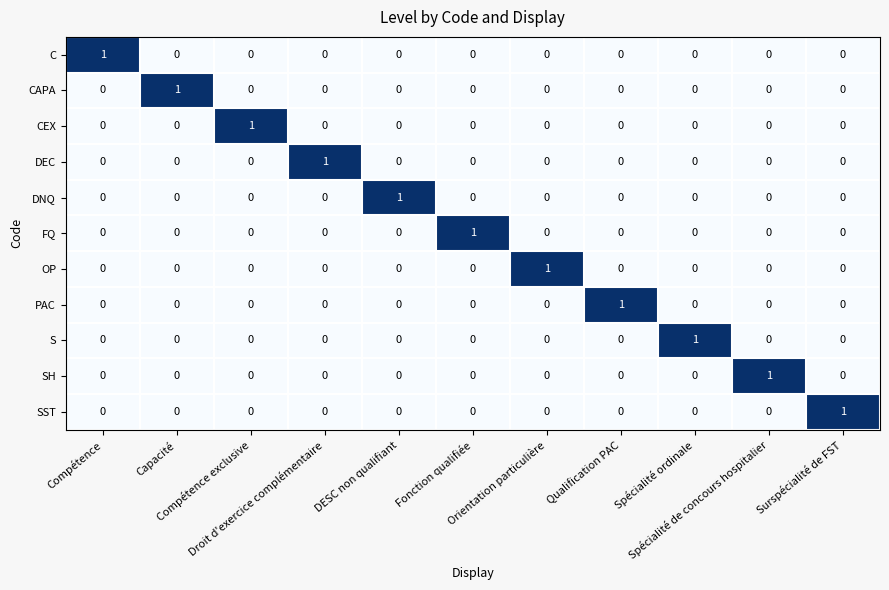

At how many categories does at least one series exceed 0?

11